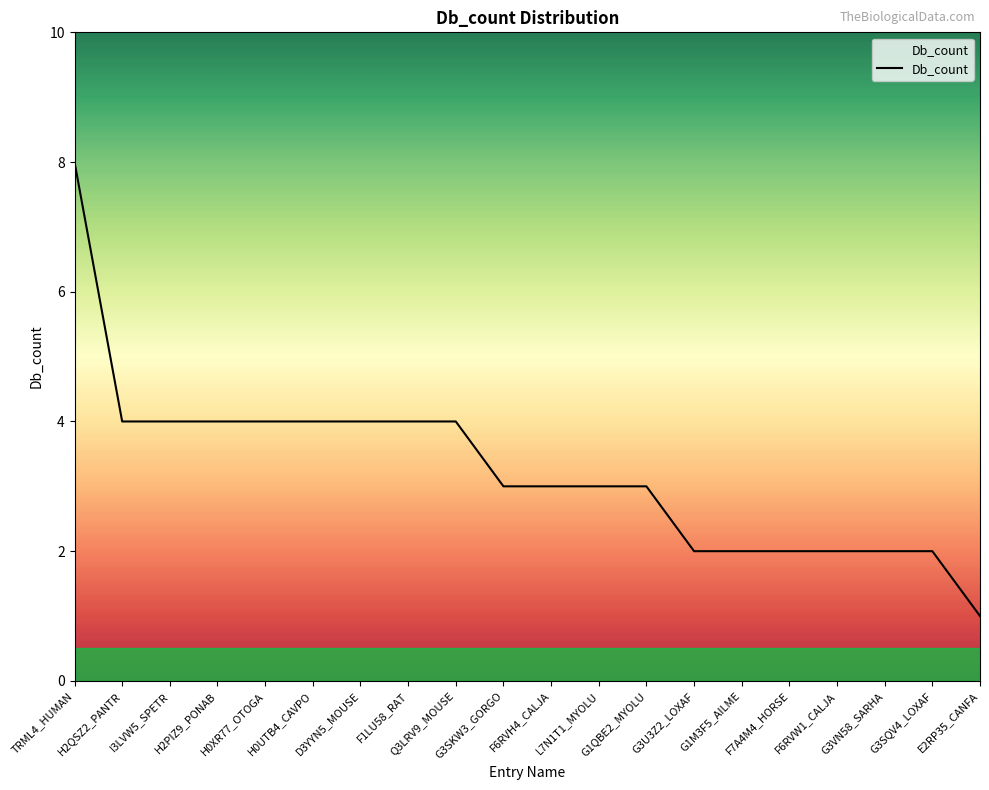

What is the difference between the maximum and minimum values?

7